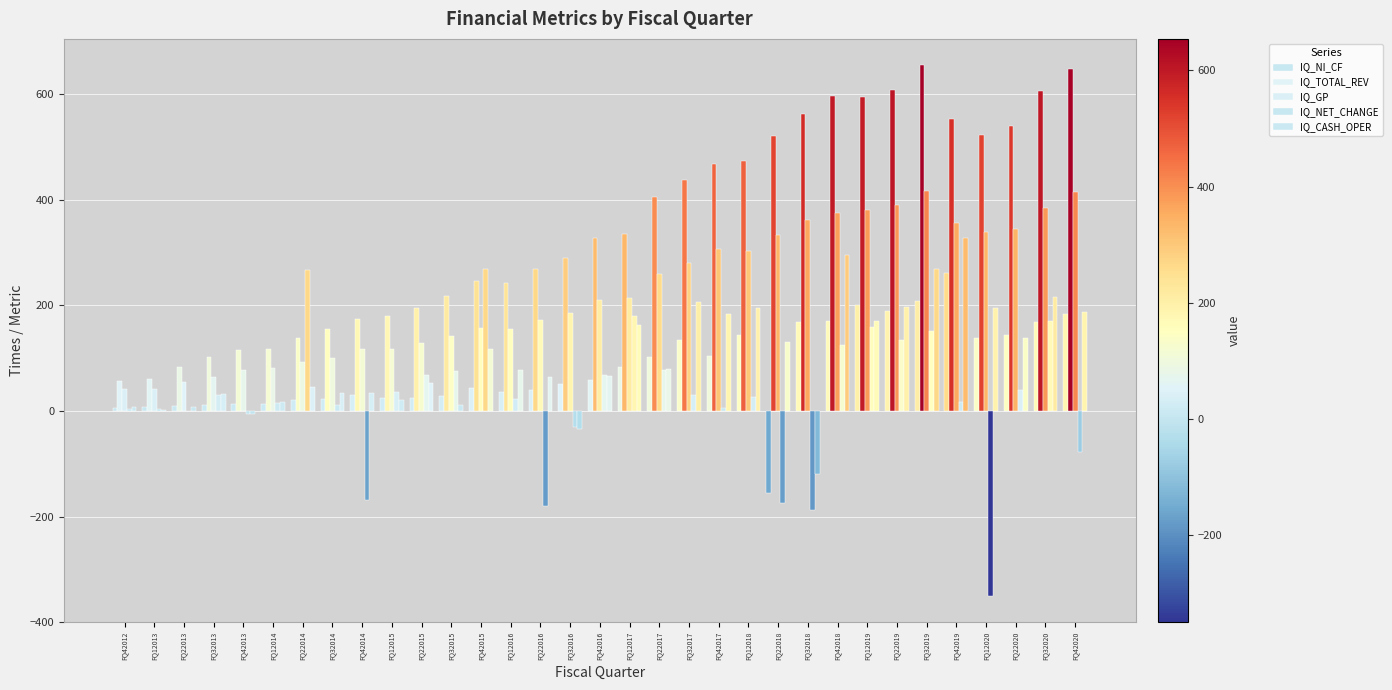

How many distinct data groups are displayed?

5